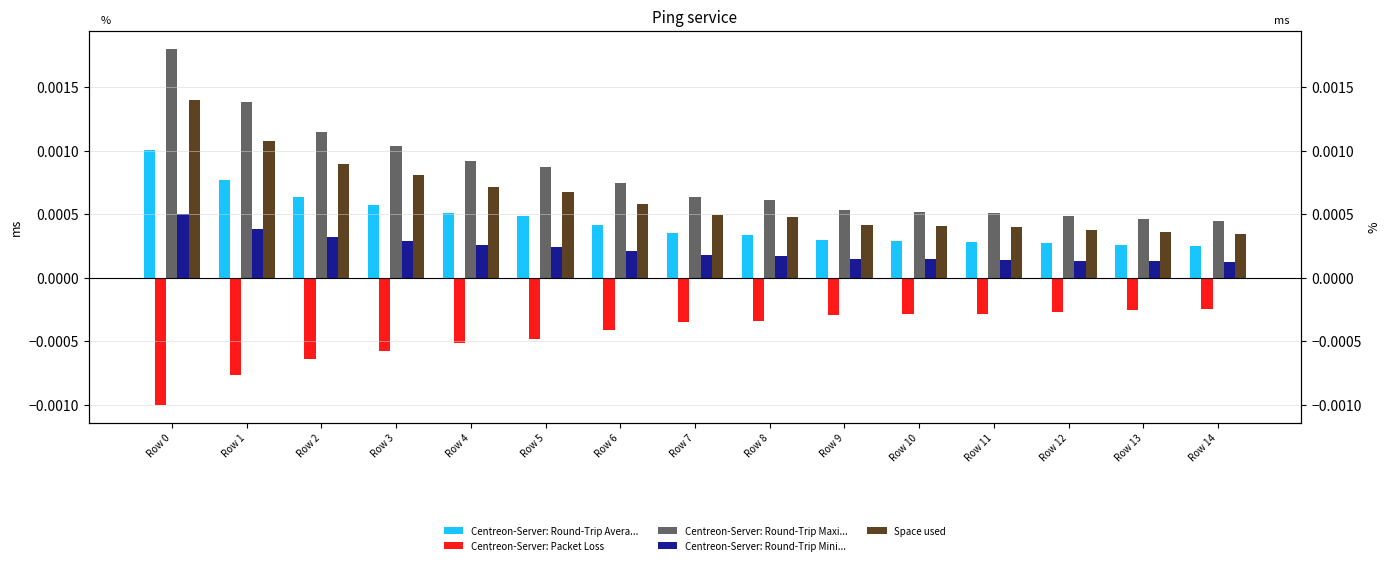

Which series has the largest range (max minus min)?

Centreon-Server: Round-Trip Maxi...